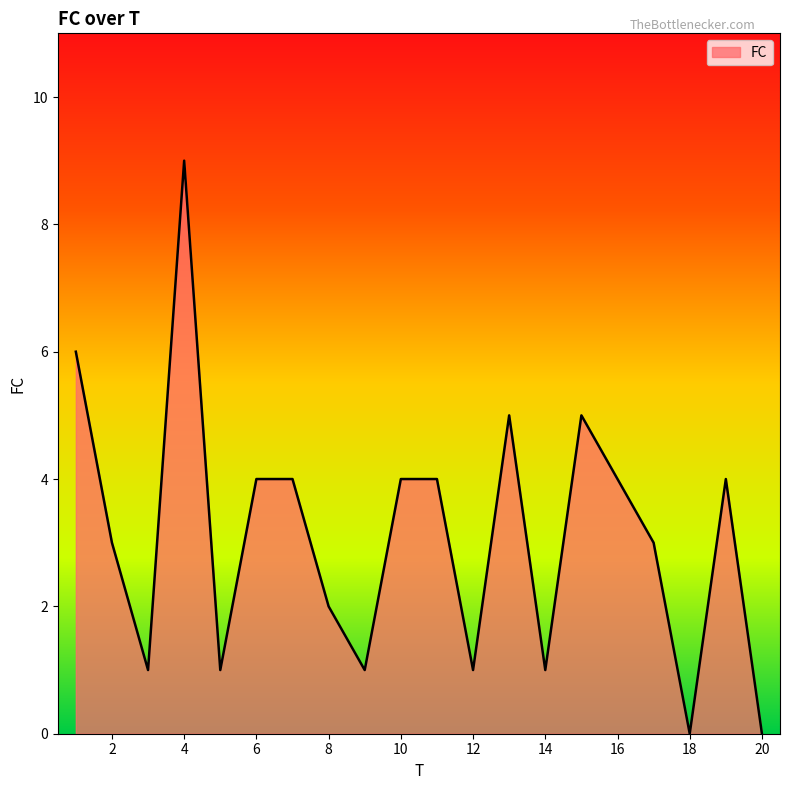

What is the difference between the maximum and minimum values?

9